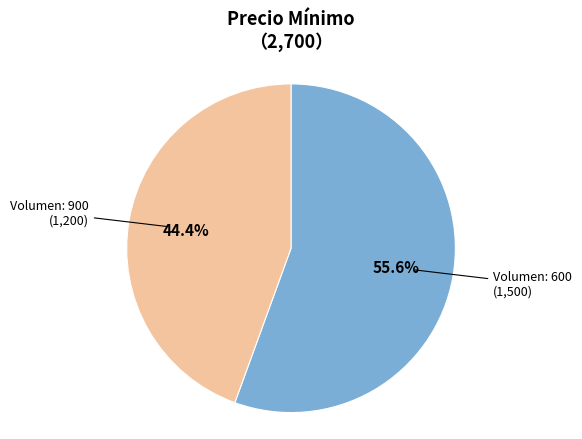

How many slices are in this pie chart?

2